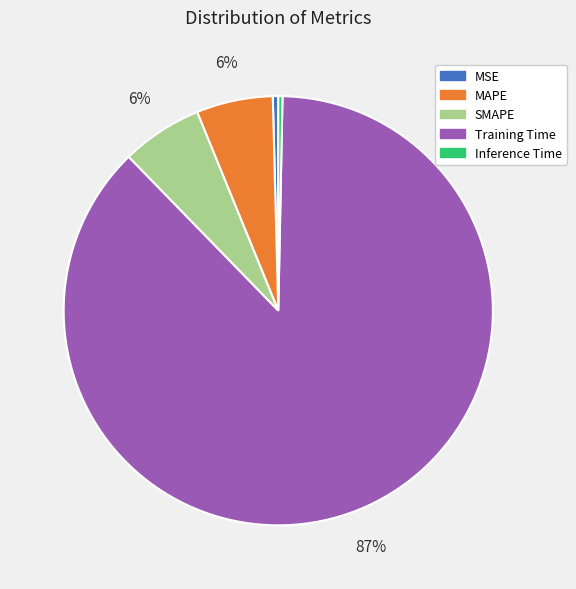

How many slices are in this pie chart?

5